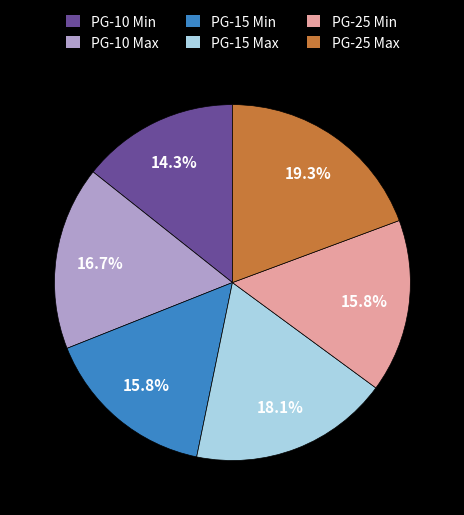

What is the smallest slice in the pie chart?

PG-10 Min